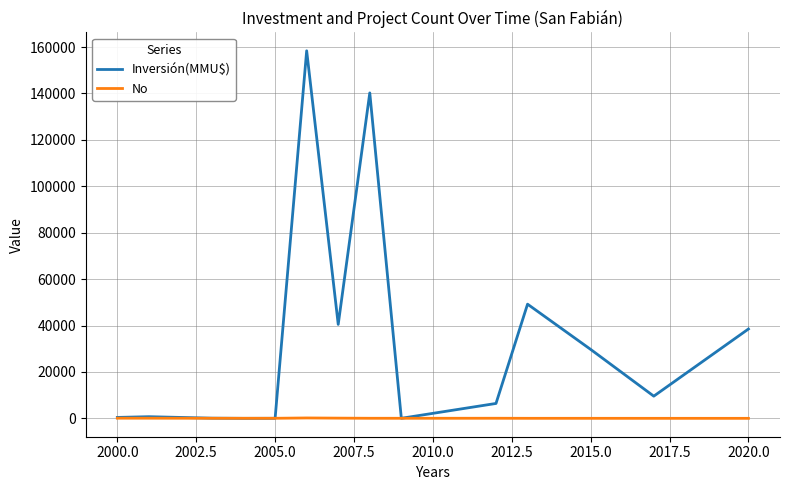

How many lines are shown in the chart?

2